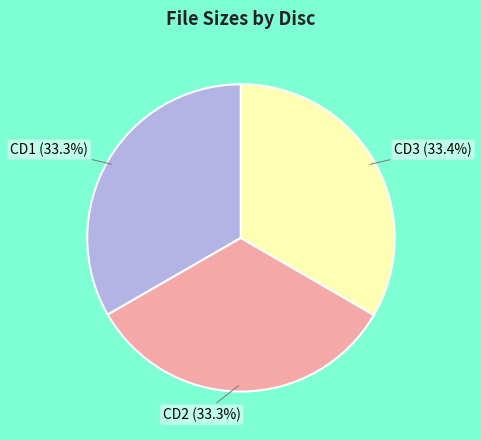

Count the number of slices in the pie.

3